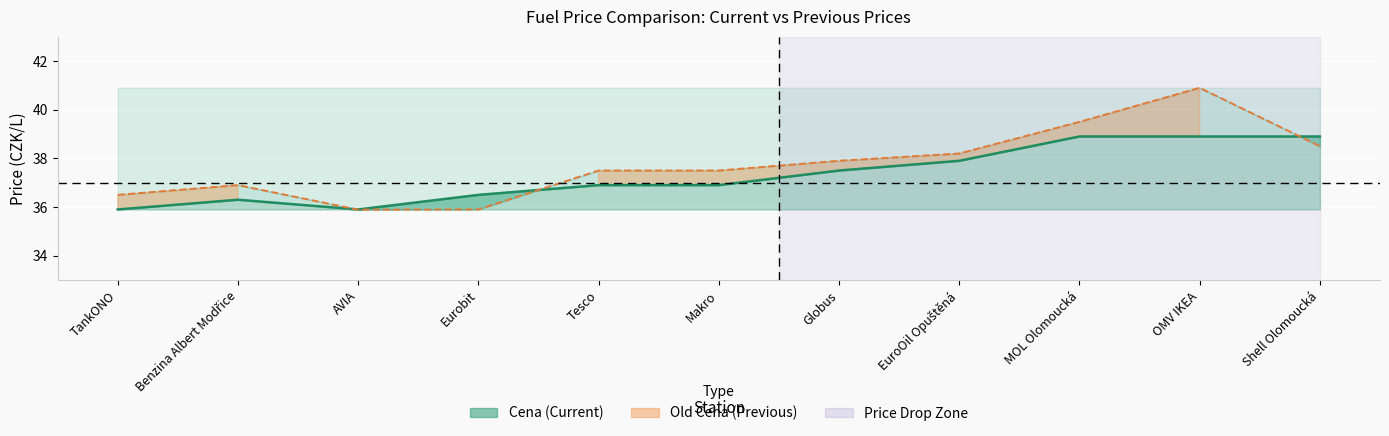

Which category has the lowest value across all series?

AVIA